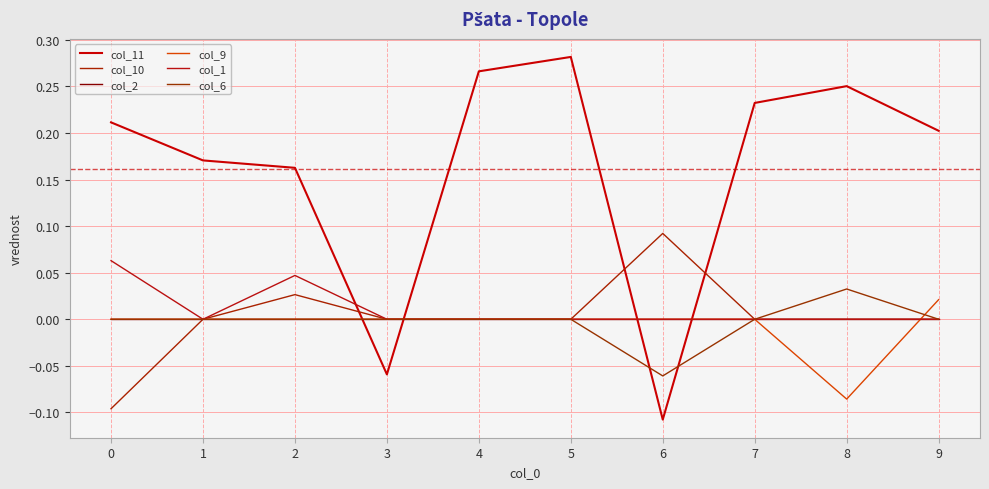

What are all the series names shown in the legend?

col_11, col_10, col_2, col_9, col_1, col_6